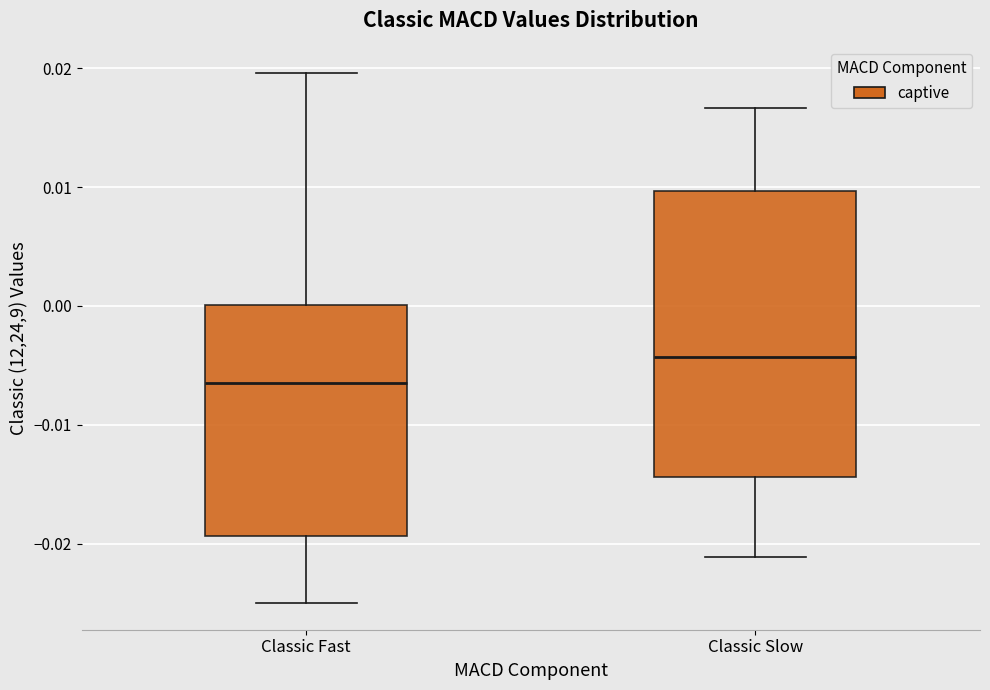

Which box has the lowest median line?

Classic Fast